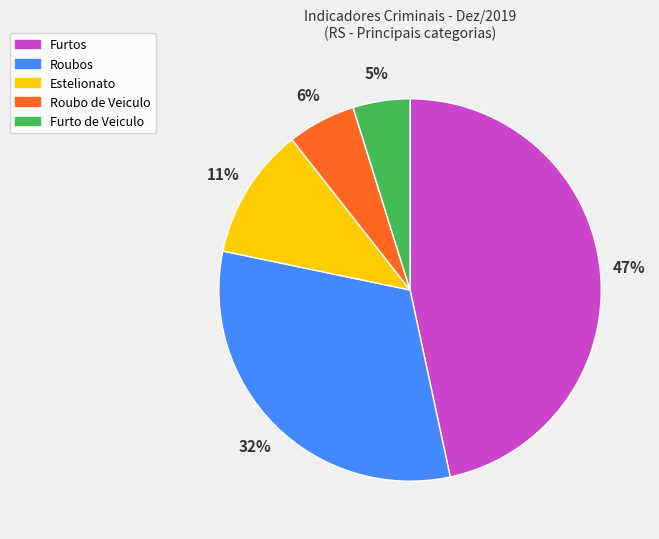

How many segments does this pie chart have?

5